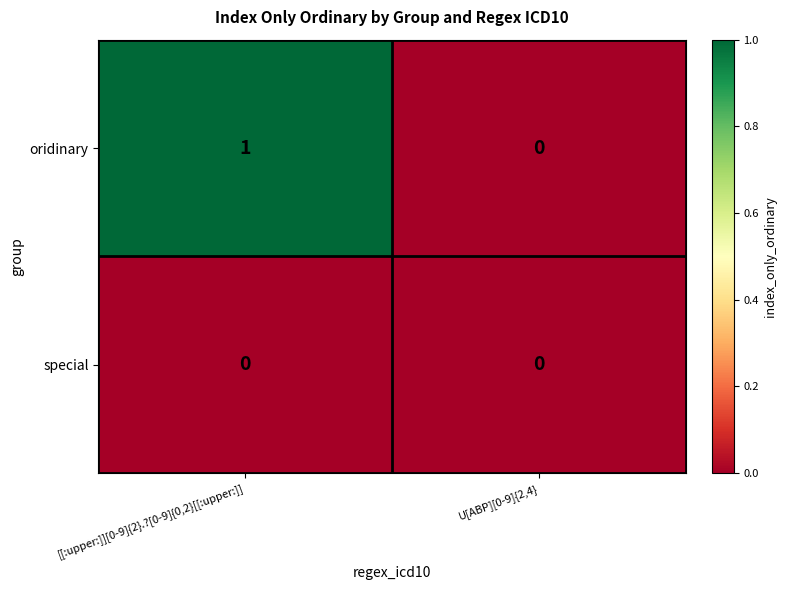

Which series has the largest range (max minus min)?

oridinary